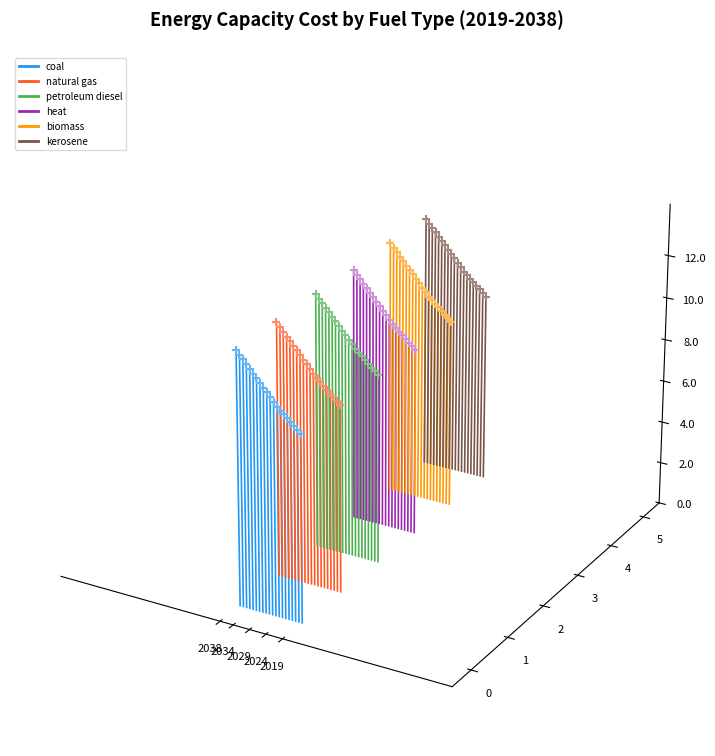

What are all the series names shown in the legend?

coal, natural gas, petroleum diesel, heat, biomass, kerosene